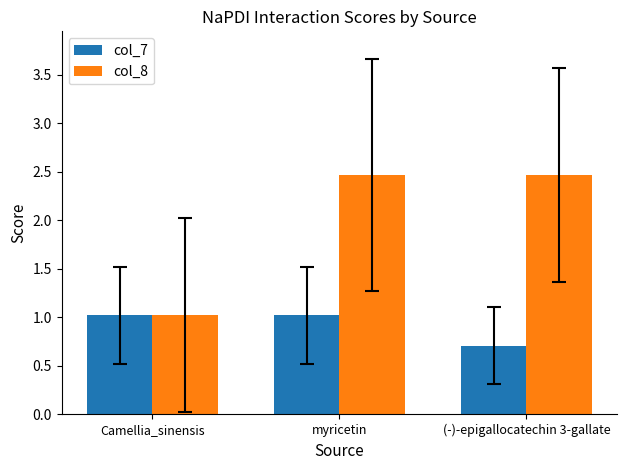

Where is col_7 nearest to the value 0?

(-)-epigallocatechin 3-gallate